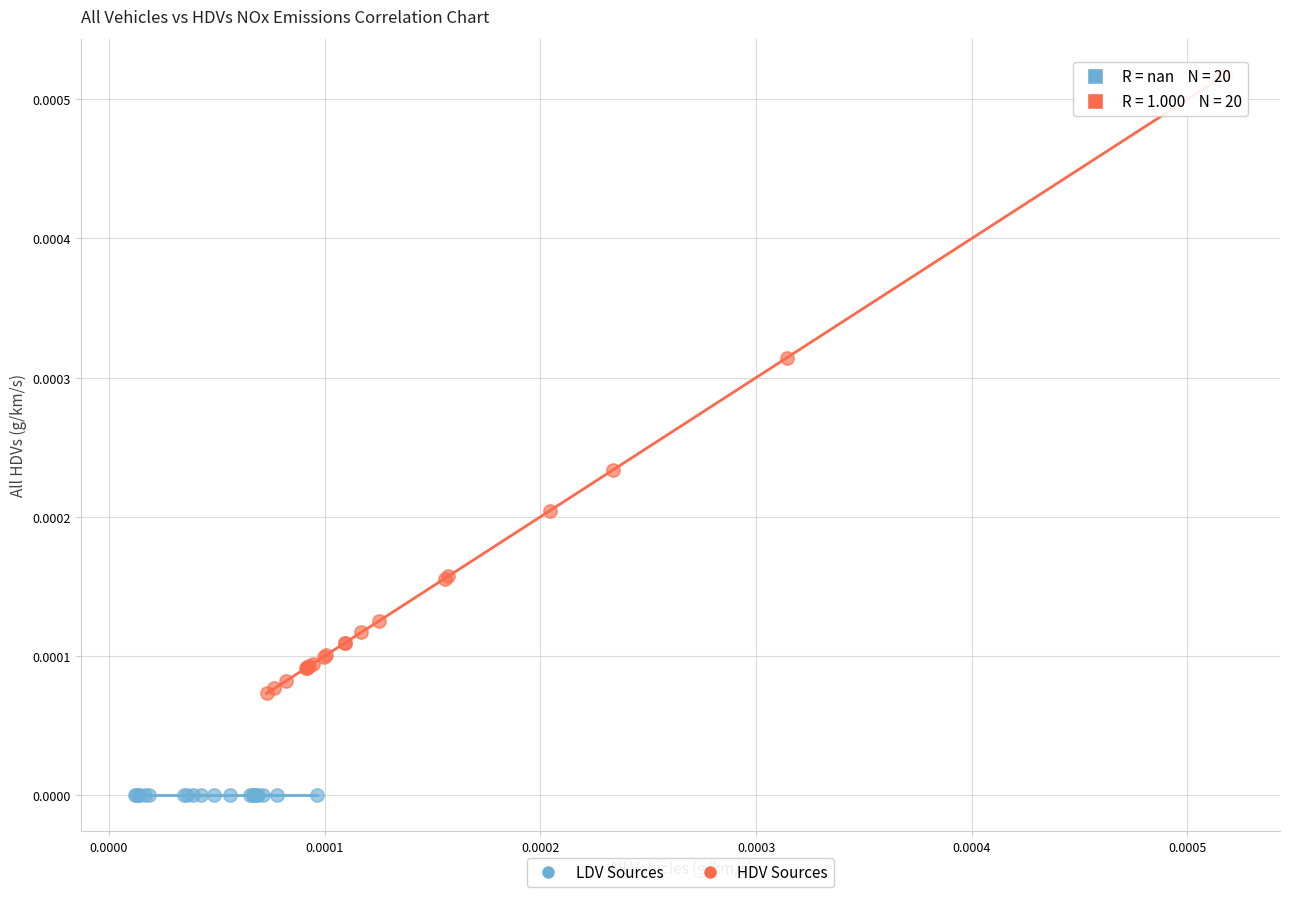

What are all the series names shown in the legend?

LDV Sources, HDV Sources